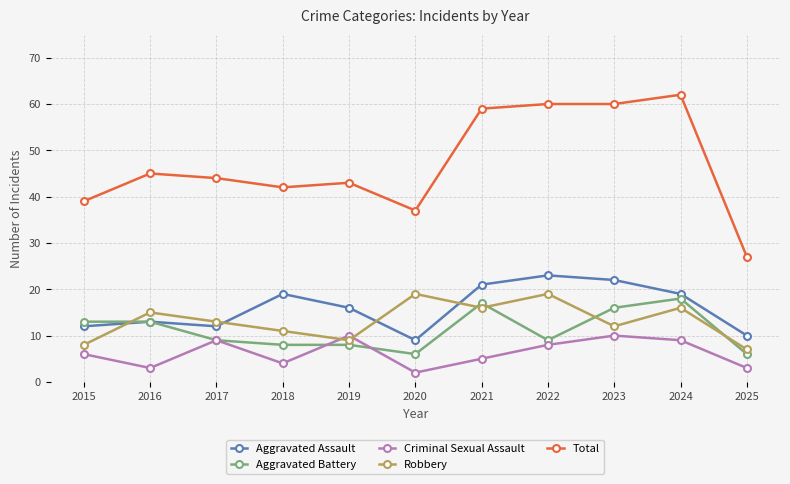

Rank the series by their maximum value, from highest to lowest.

Total, Aggravated Assault, Robbery, Aggravated Battery, Criminal Sexual Assault